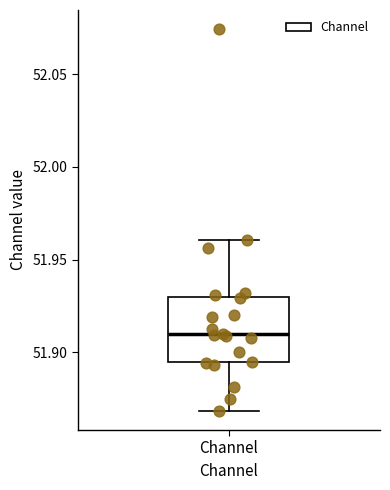

Transcribe this box plot: give where the median line is, the range the box spans, and where the two whiskers end, as read against the y-axis. The values are not printed on the chart, so give them approximately, as read against the axis.

median 51.910, box 51.895 to 51.930, whiskers 51.870 to 51.960